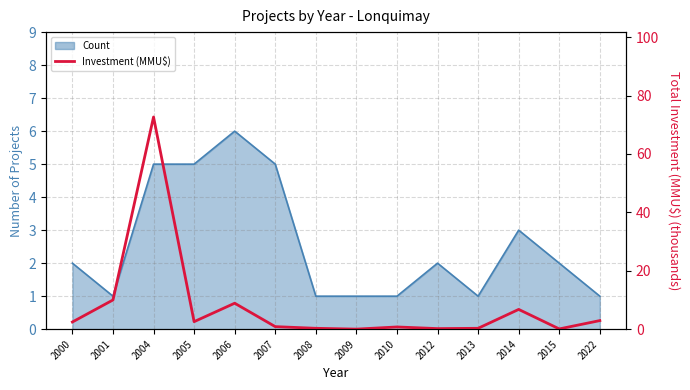

What is the maximum value shown in the chart?

72.7